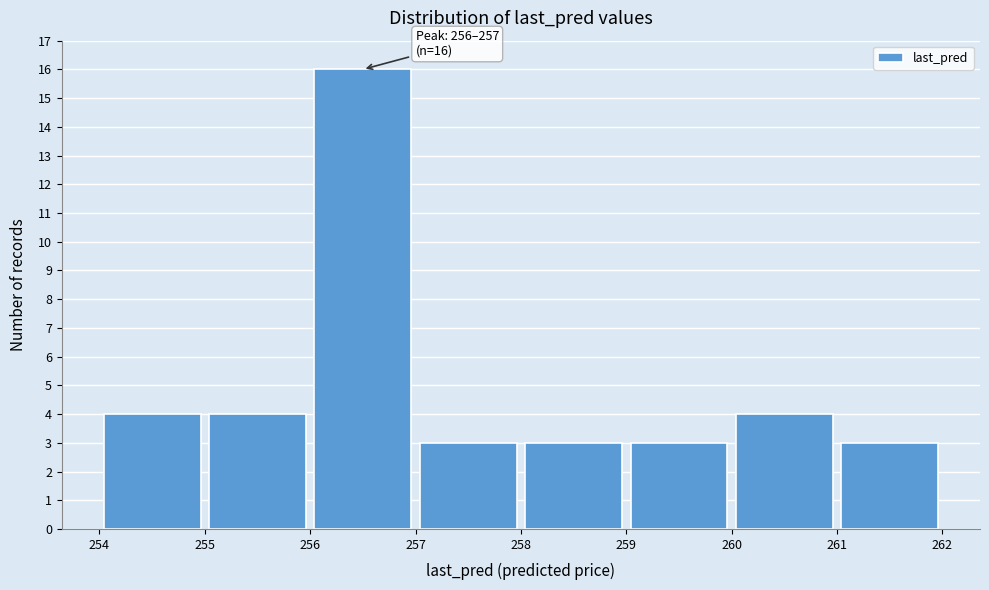

Over which range of the x-axis is the bar tallest?

256 to 257